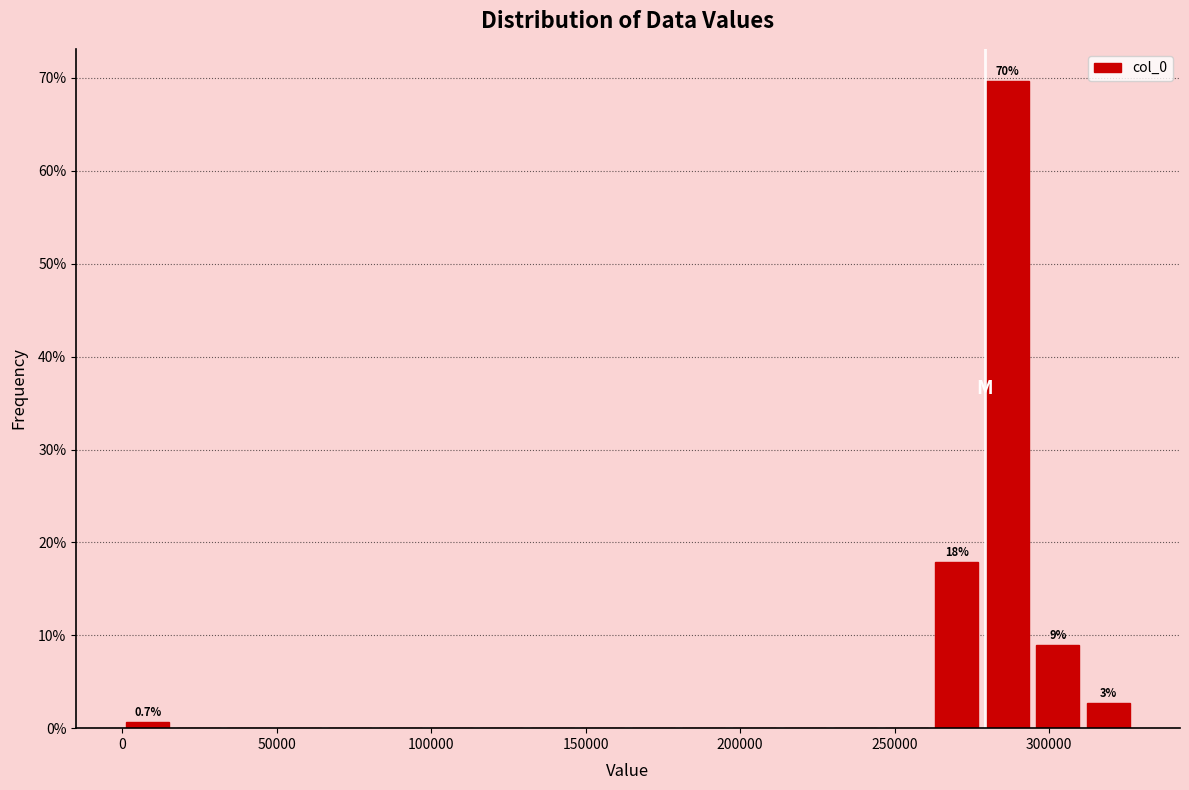

Around what value on the x-axis is the tallest bar? Give the approximate position of its centre, as read against the axis.

285000